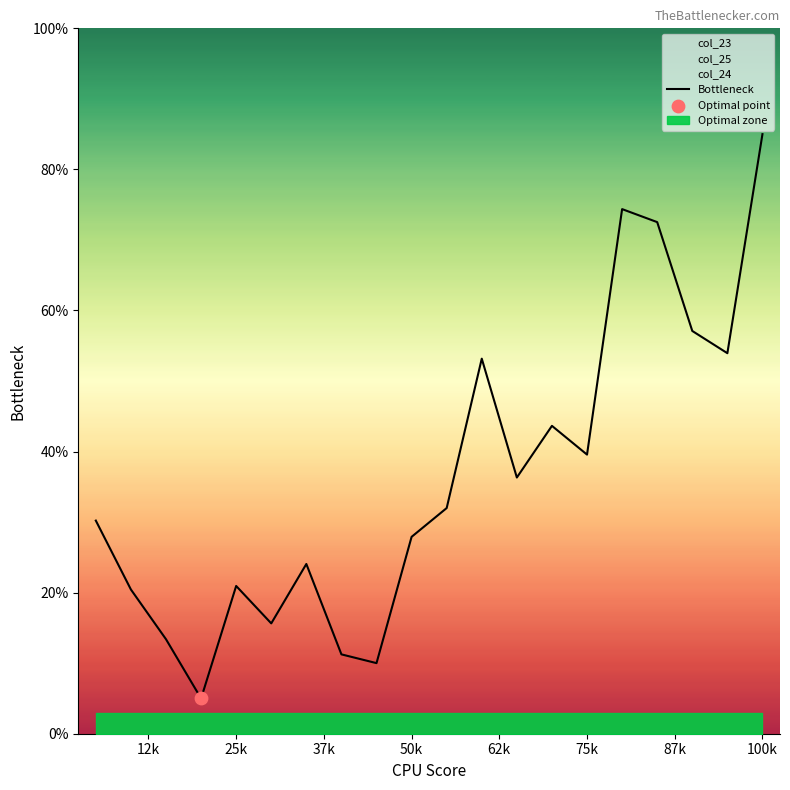

True or false: Bottleneck has a value of 46.6 at 50k.

False